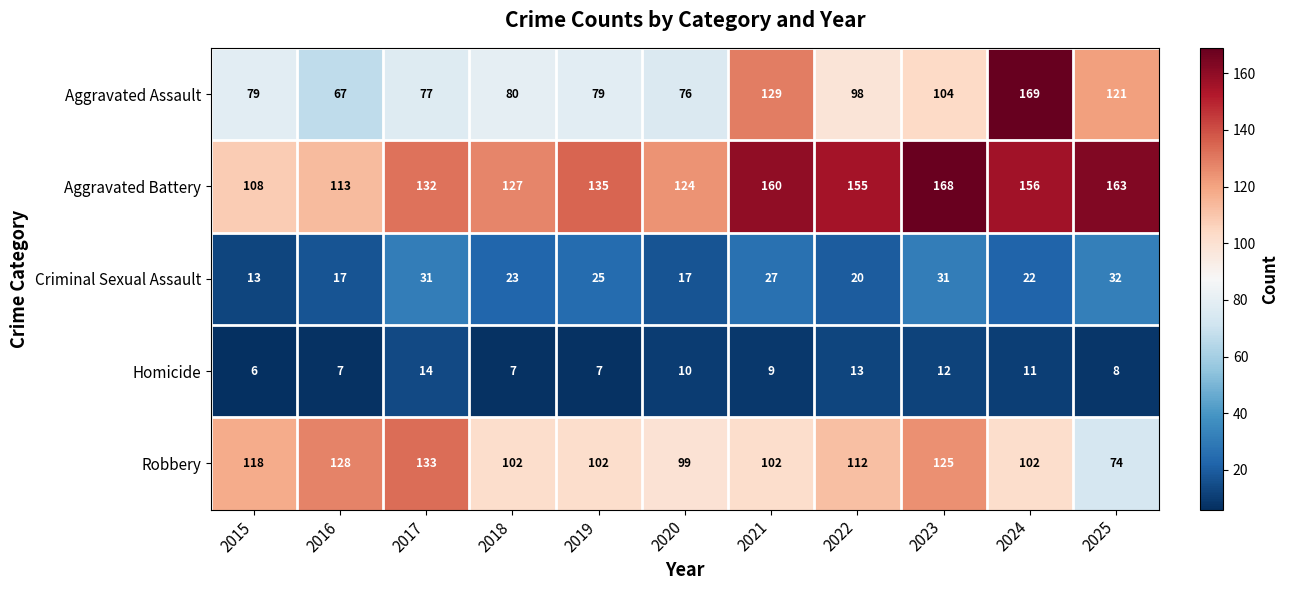

At how many categories does at least one series exceed 53?

11